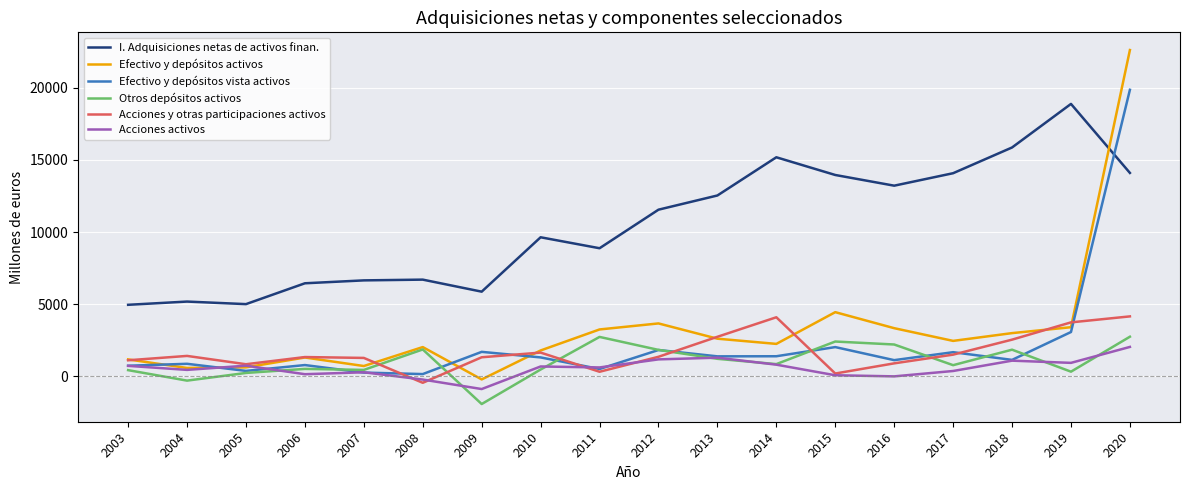

Between 2006 and 2010, which series saw the biggest shift?

I. Adquisiciones netas de activos finan.